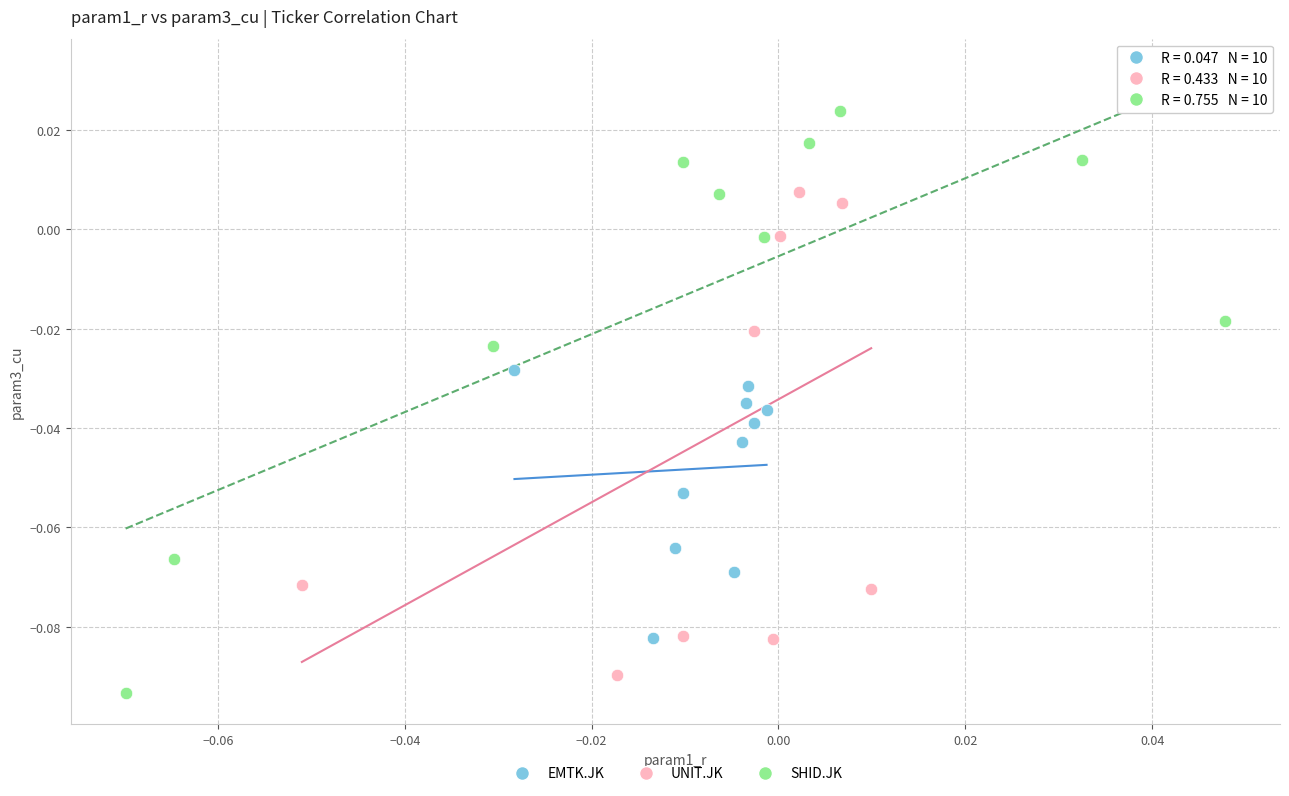

Which series contains the highest Y value?

SHID.JK